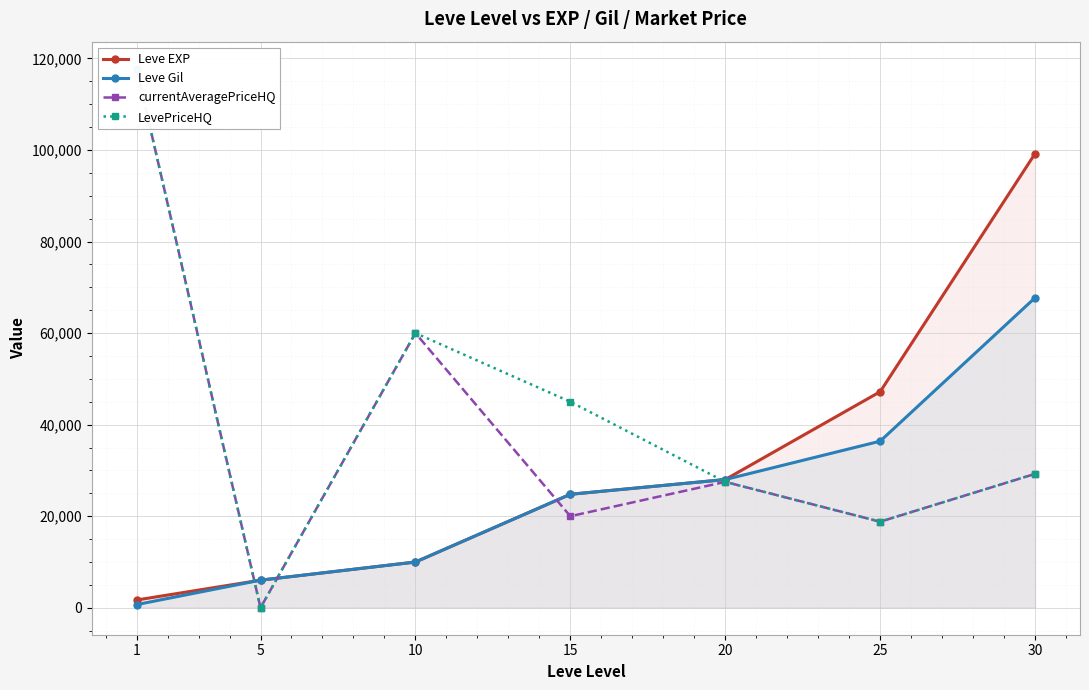

Reading right to left, what are all the values shown in this chart?

Leve EXP: 99220	47200	28010	24790	9990	6030	1690
Leve Gil: 67730	36390	28010	24790	9990	6030	690
currentAveragePriceHQ: 29248	18800	27500	20000	60004	0	117777
LevePriceHQ: 29248	18800	27500	45000	60004	0	117777